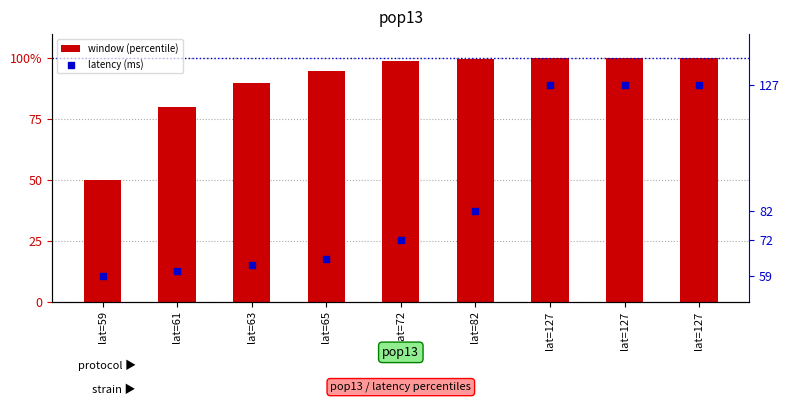

Which series contains the highest Y value?

latency (ms)